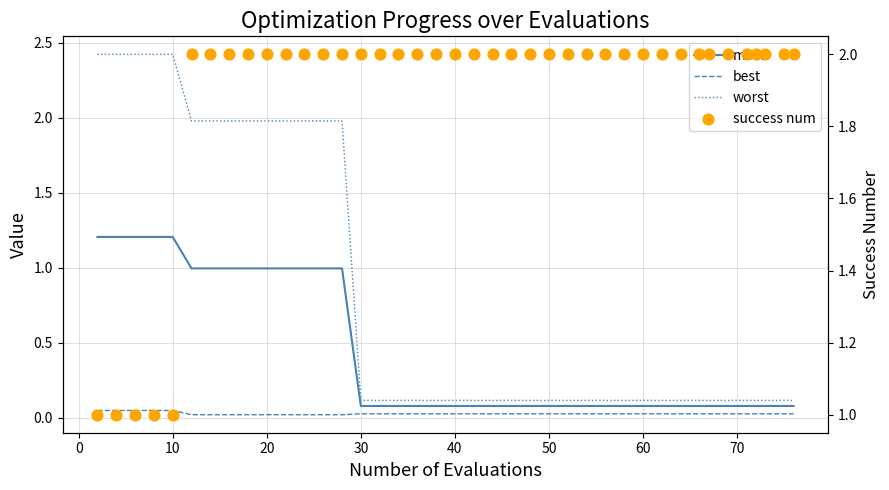

At how many categories does at least one series exceed 1?

40